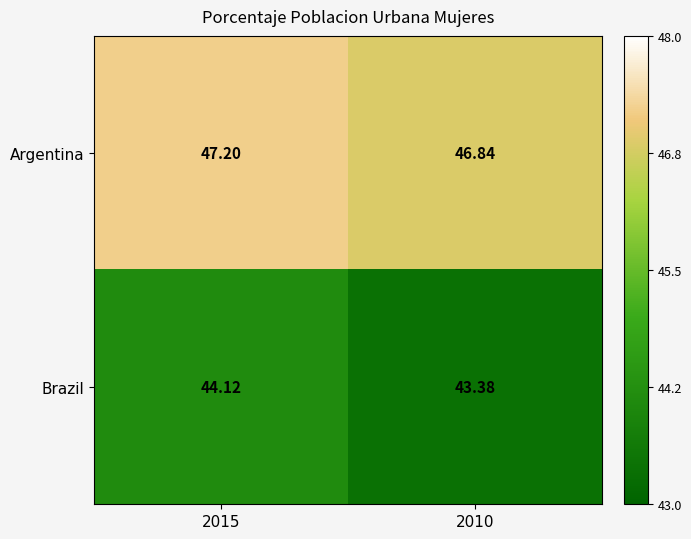

Between 2015 and 2010, which series saw the biggest shift?

Brazil